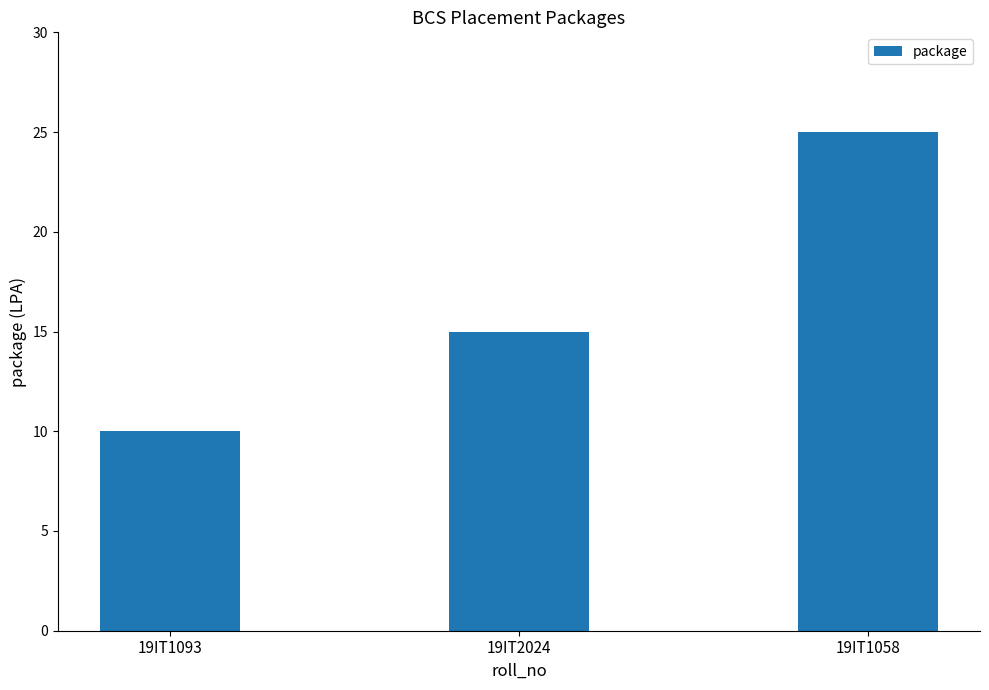

What is the minimum value shown in the chart?

10